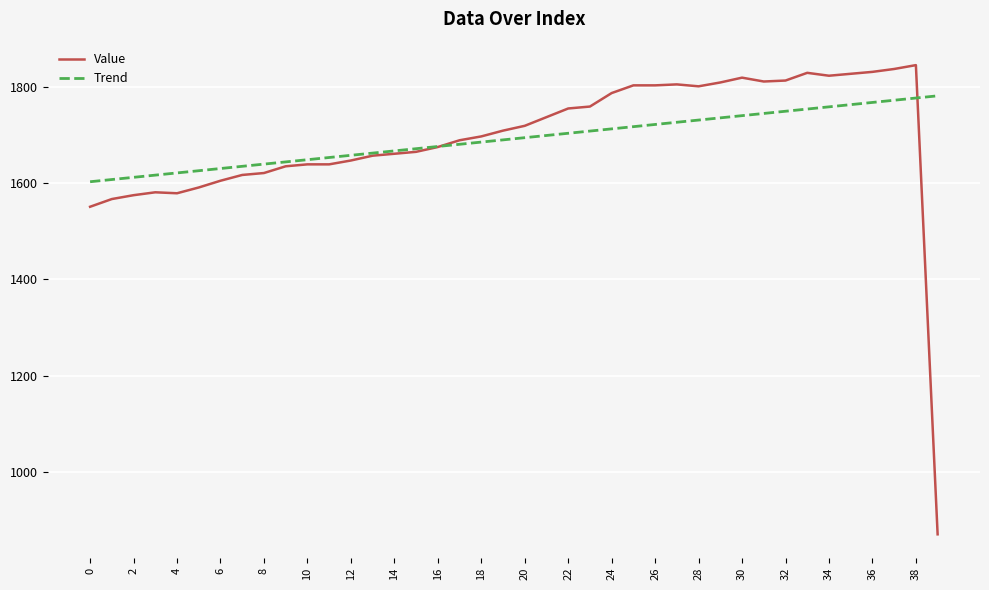

Rank the series by their maximum value, from highest to lowest.

Value, Trend